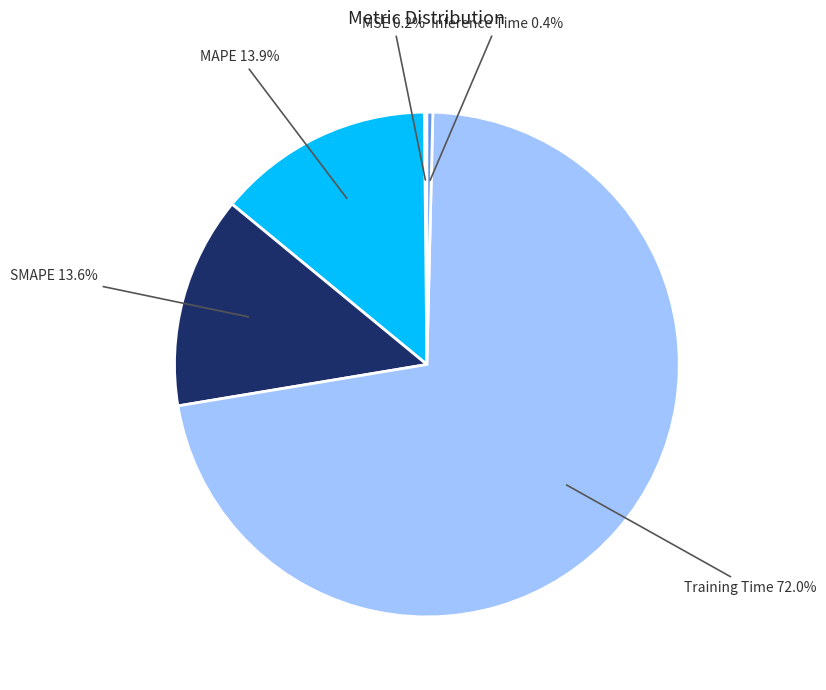

What percentage is NOT represented by SMAPE?

86.4%